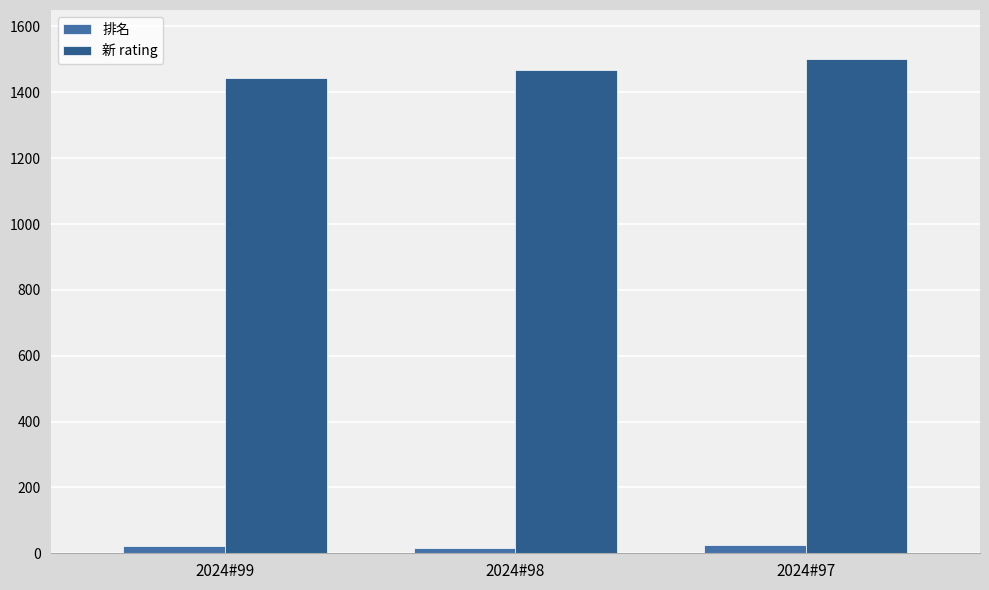

The value of 排名 at 2024#97 is 36. True or false?

False